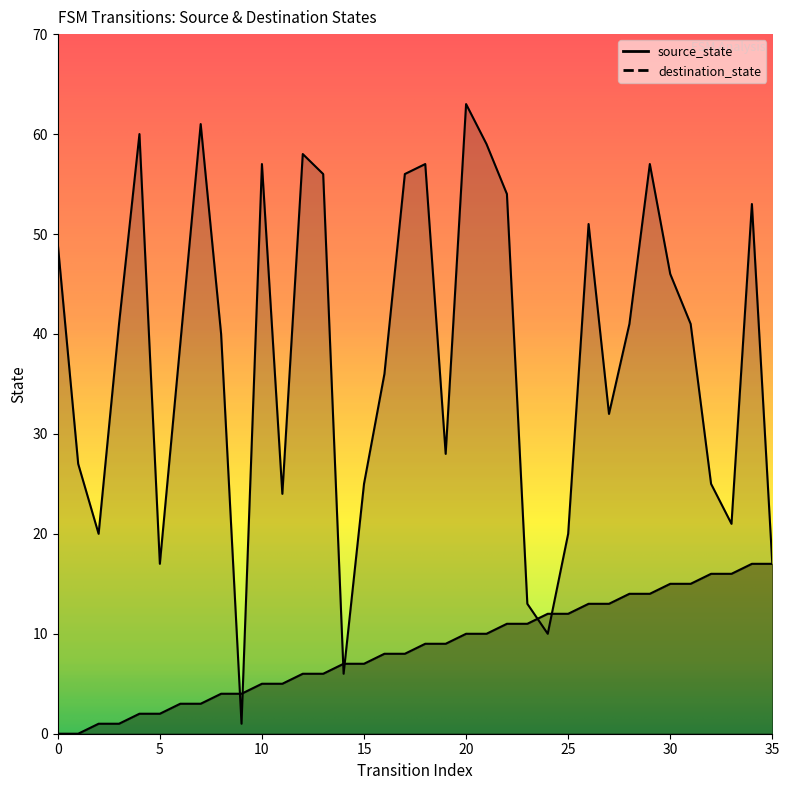

Reading left to right, what are all the values shown in this chart?

source_state: 0	0	1	1	2	2	3	3	4	4	5	5	6	6	7	7	8	8	9	9	10	10	11	11	12	12	13	13	14	14	15	15	16	16	17	17
destination_state: 49	27	20	41	60	17	39	61	40	1	57	24	58	56	6	25	36	56	57	28	63	59	54	13	10	20	51	32	41	57	46	41	25	21	53	17